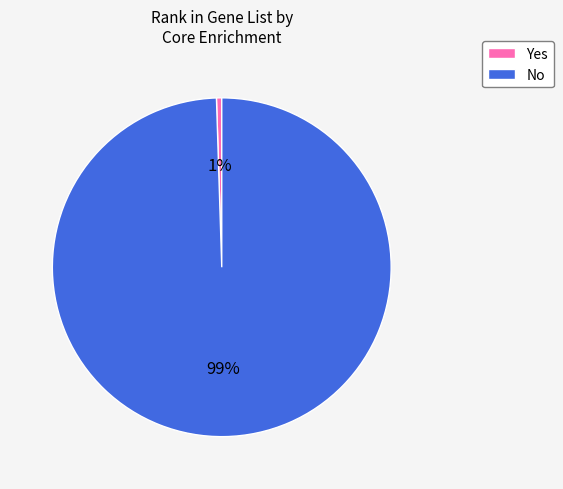

Rank the categories by value from highest to lowest.

No, Yes